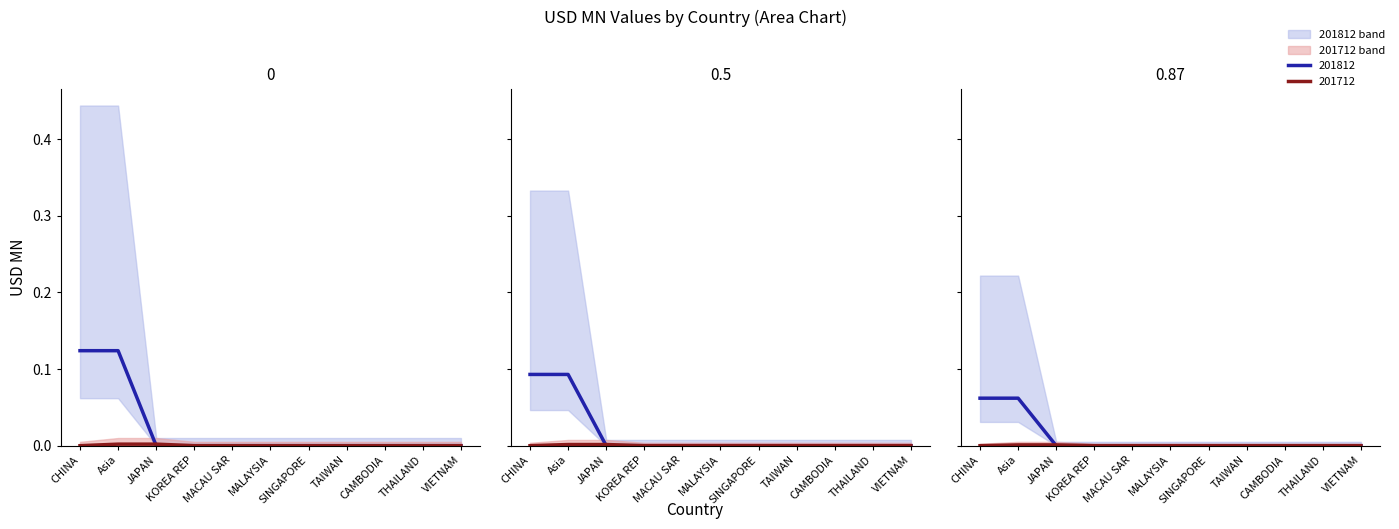

True or false: 201808 and 201612 cross at least once.

False